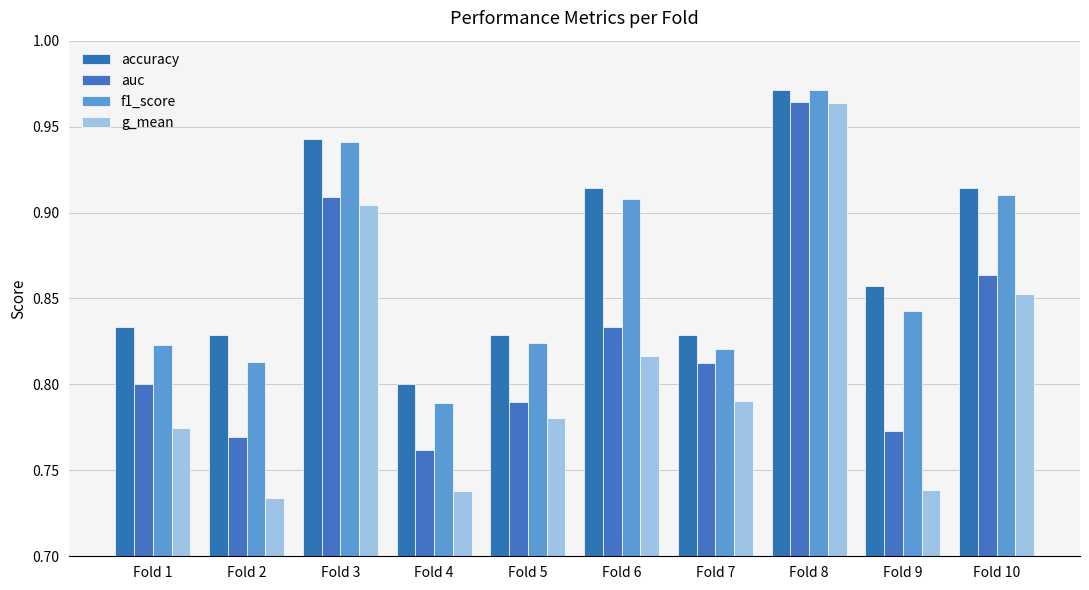

What is the average value of the accuracy series?

0.9